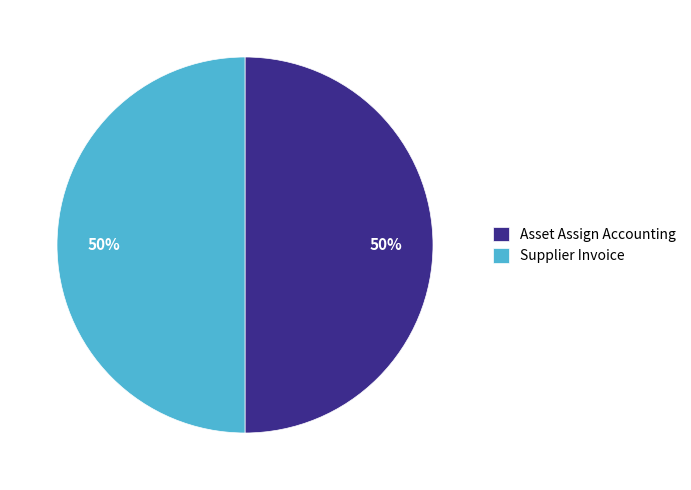

To the nearest percent, what is the difference between the Supplier Invoice and Asset Assign Accounting slice percentages?

0%